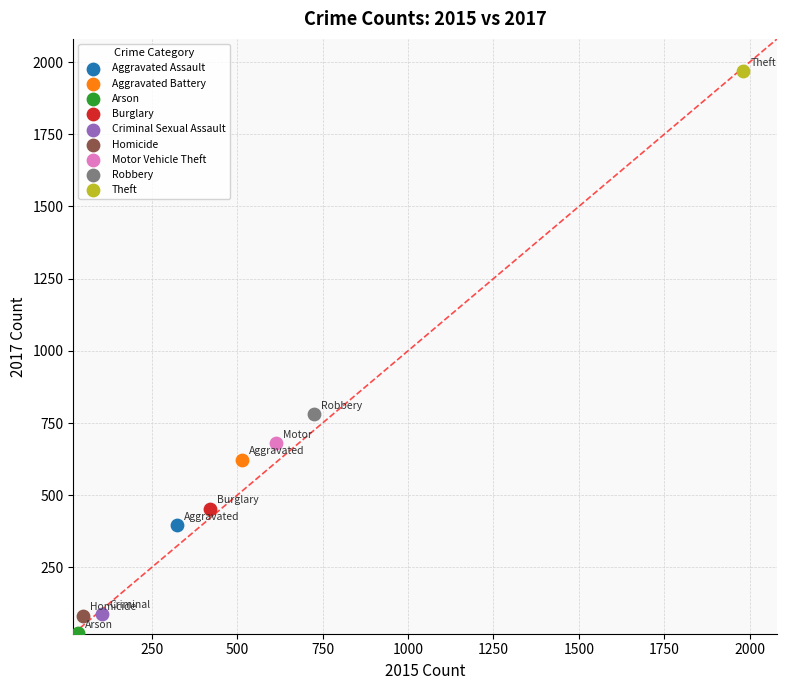

Which series reaches the maximum Y coordinate?

Theft